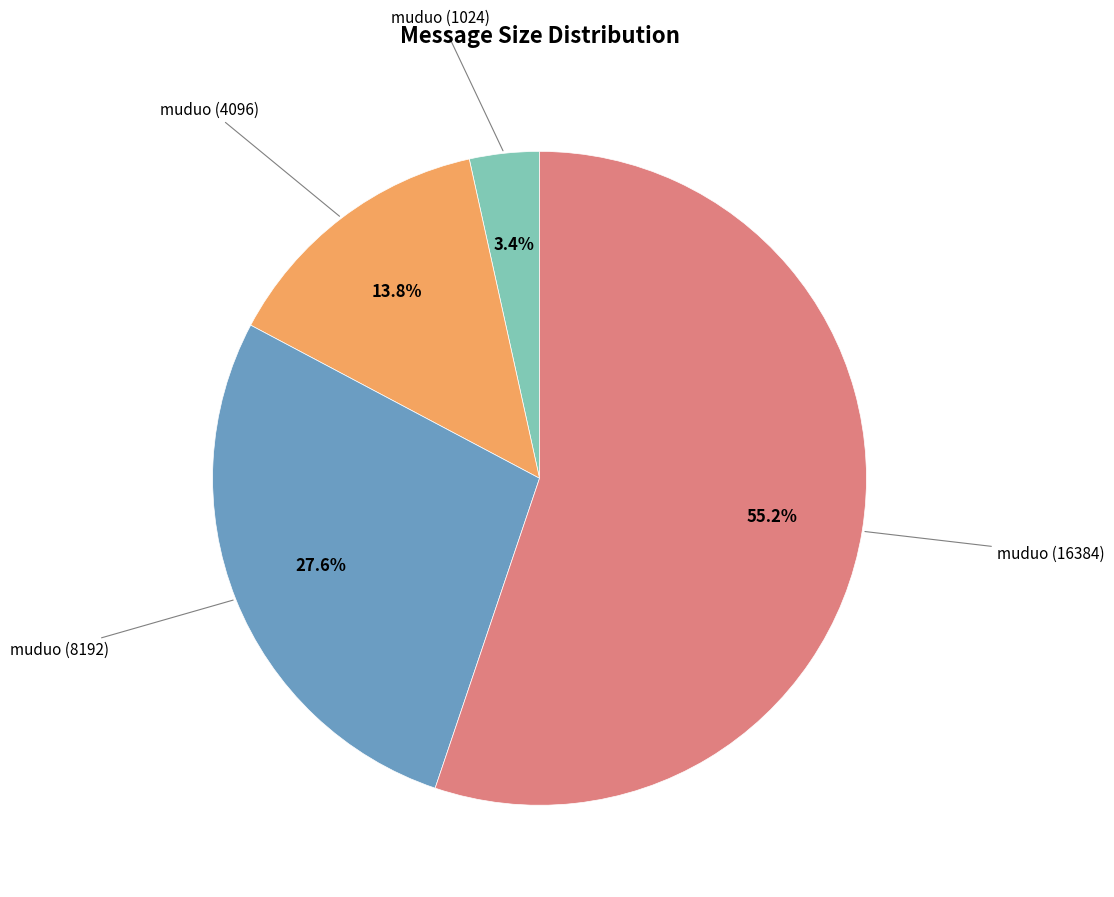

Which slice is the smallest?

muduo (1024)